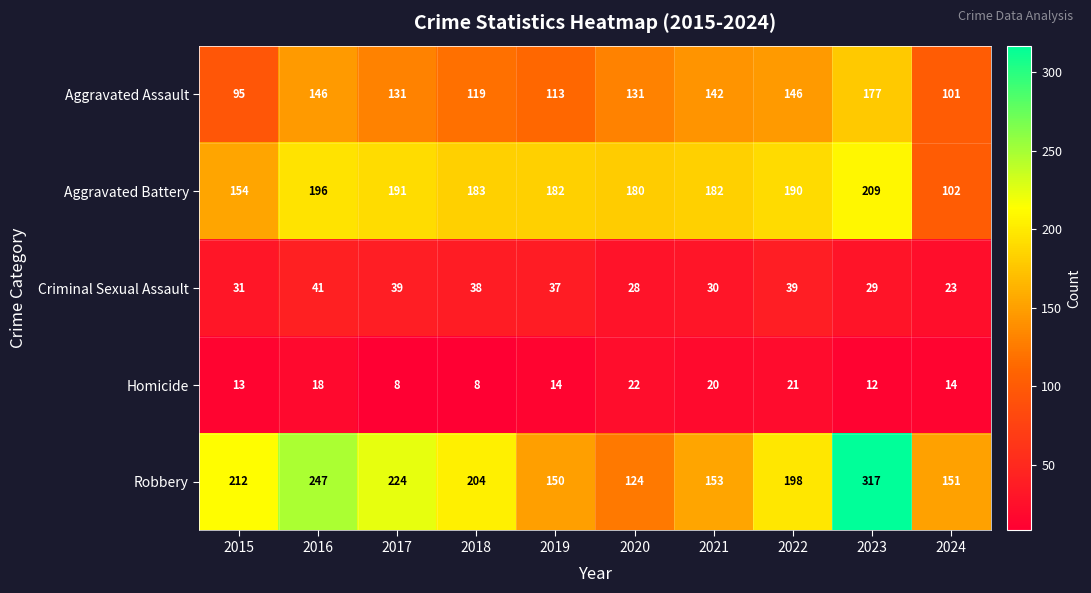

What is the difference between the maximum and minimum values in the Criminal Sexual Assault series?

18